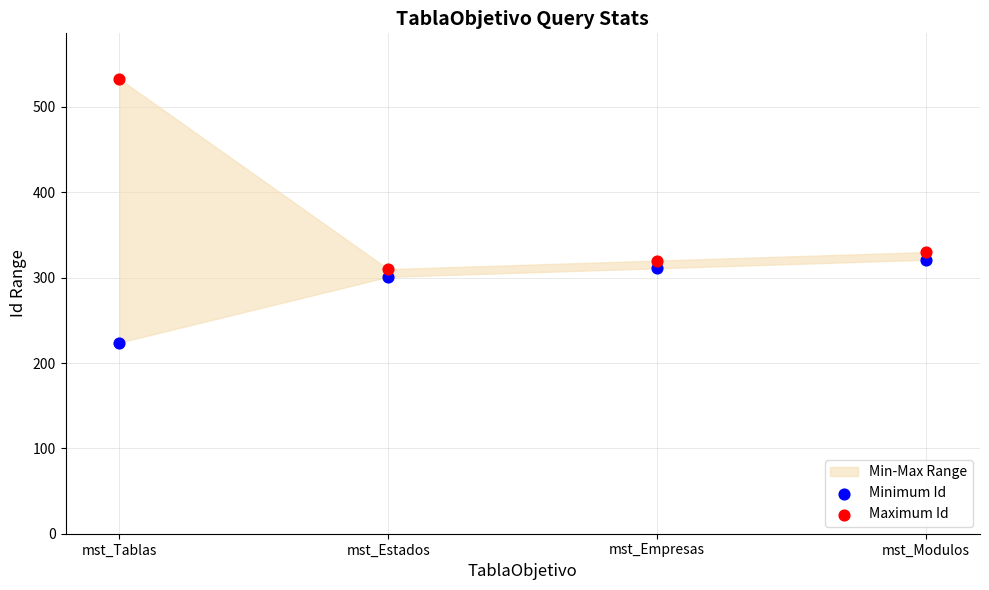

At which category is the sum across all series the highest?

mst_Tablas